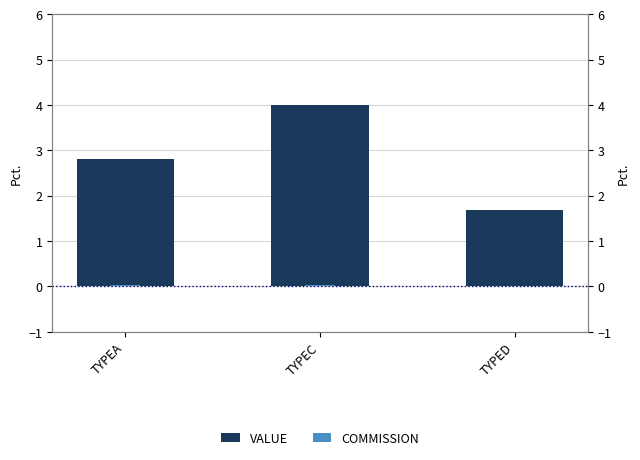

Which series changed the most between TYPEC and TYPED?

VALUE